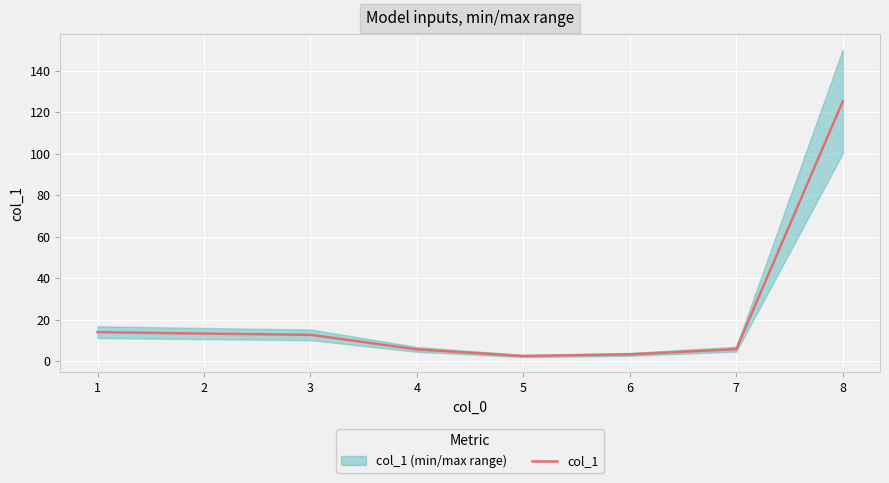

What is the difference between the maximum and second lowest values?

121.7